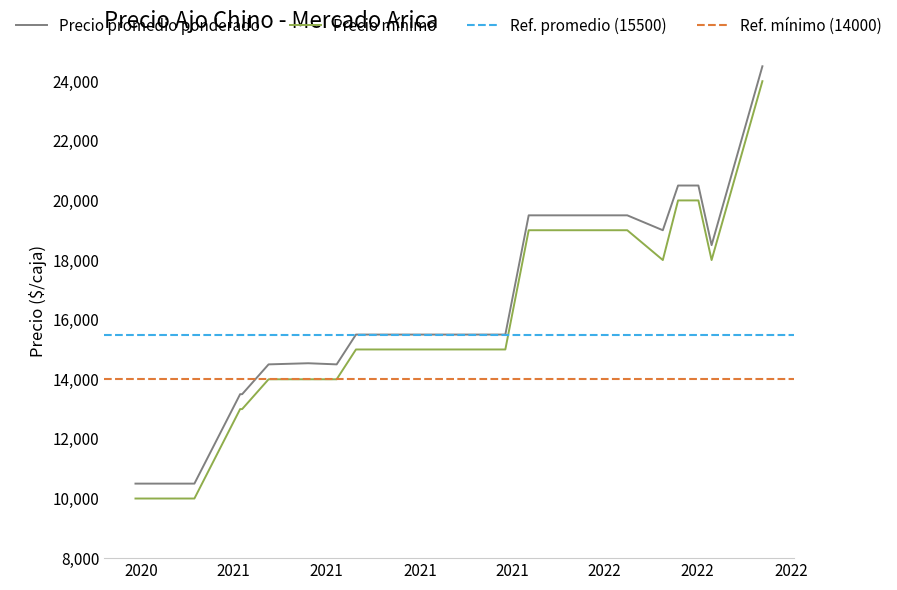

The Precio mínimo series shows 41464 at 2022-08-04. True or false?

False